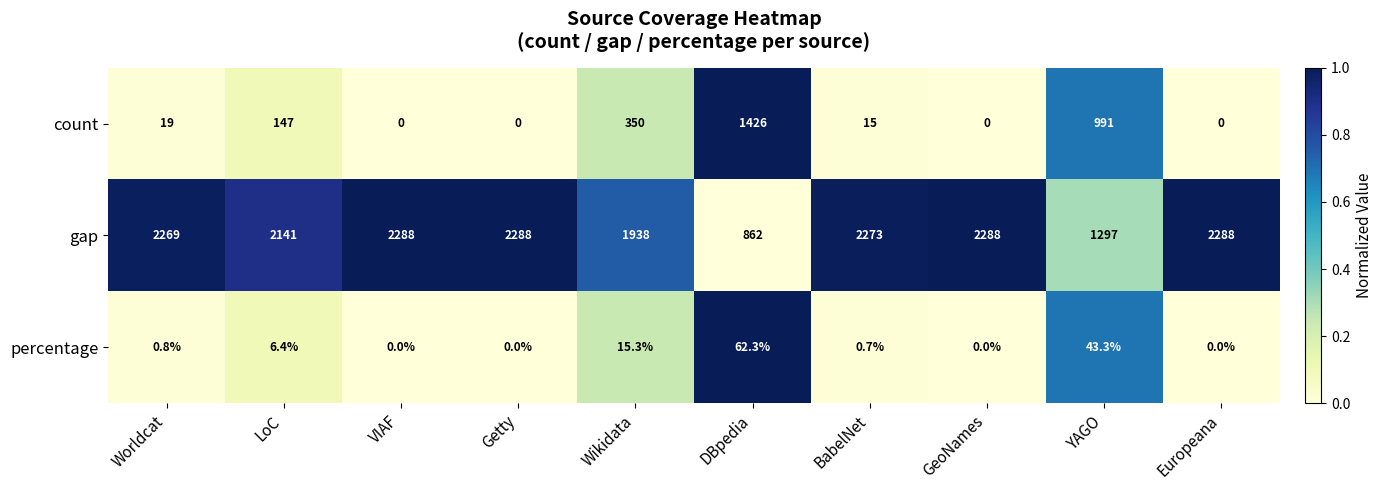

The percentage series shows 71.0 at YAGO. True or false?

False